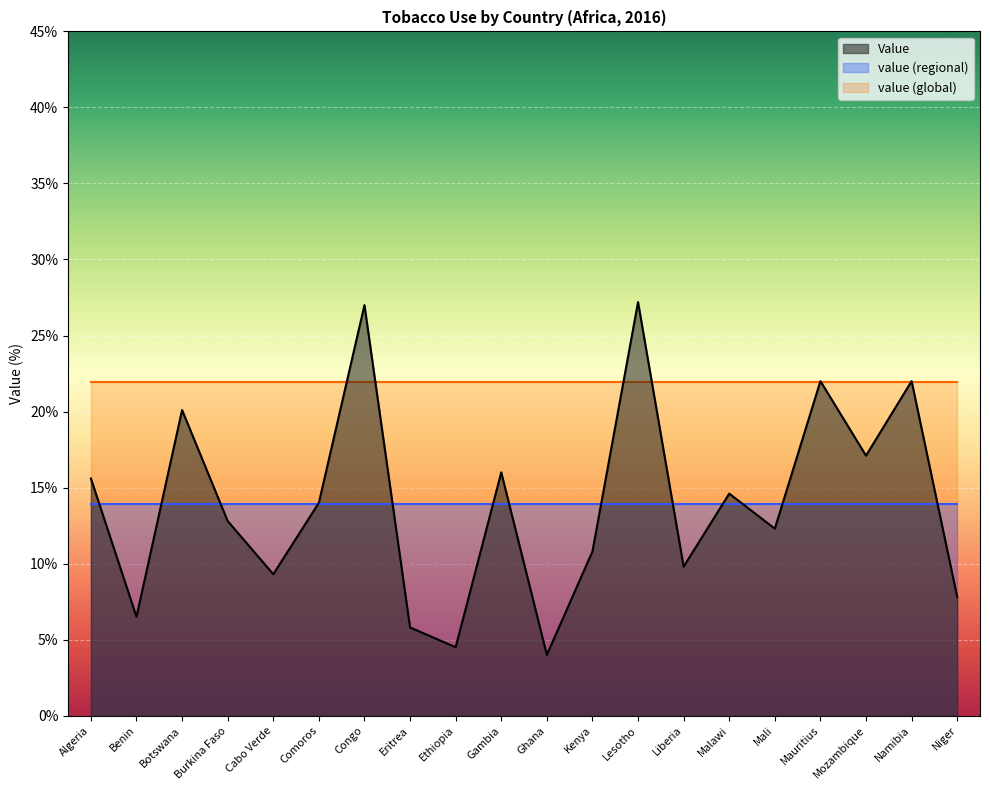

Reading right to left, transcribe all the data shown in this chart.

Value: 7.8	22.0	17.1	22.0	12.3	14.6	9.8	27.2	10.8	4.0	16.0	4.5	5.8	27.0	14.0	9.3	12.8	20.1	6.5	15.6
value (regional): 13.9	13.9	13.9	13.9	13.9	13.9	13.9	13.9	13.9	13.9	13.9	13.9	13.9	13.9	13.9	13.9	13.9	13.9	13.9	13.9
value (global): 21.9	21.9	21.9	21.9	21.9	21.9	21.9	21.9	21.9	21.9	21.9	21.9	21.9	21.9	21.9	21.9	21.9	21.9	21.9	21.9